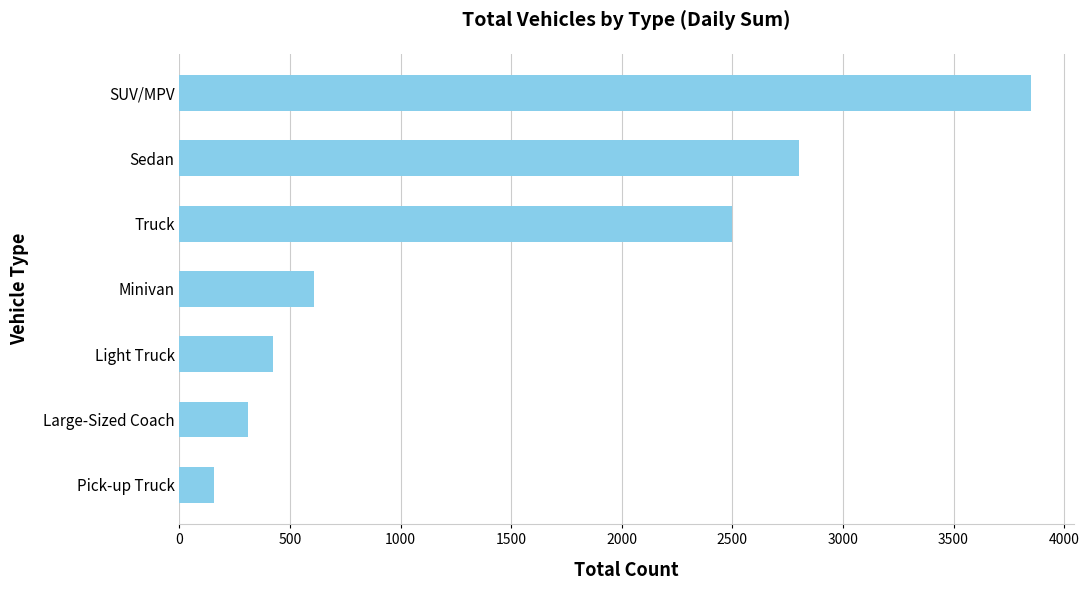

Count the number of data series in this chart.

1